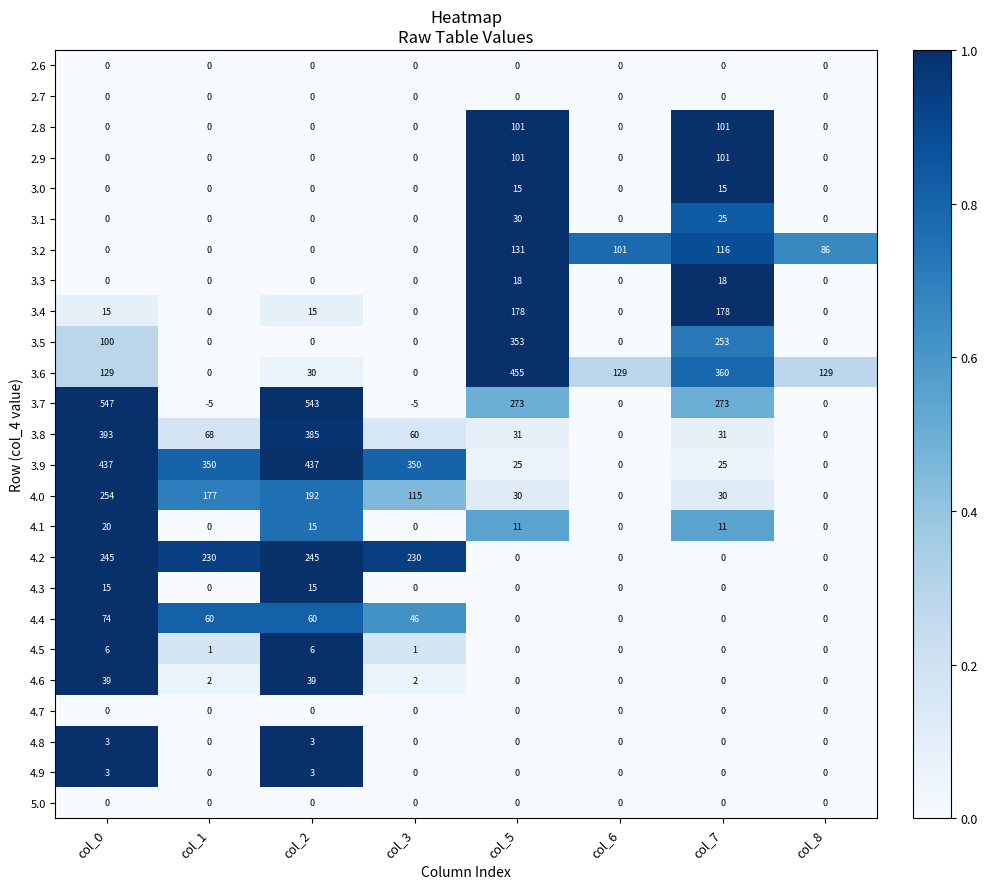

At which category is the sum across all series the highest?

col_0